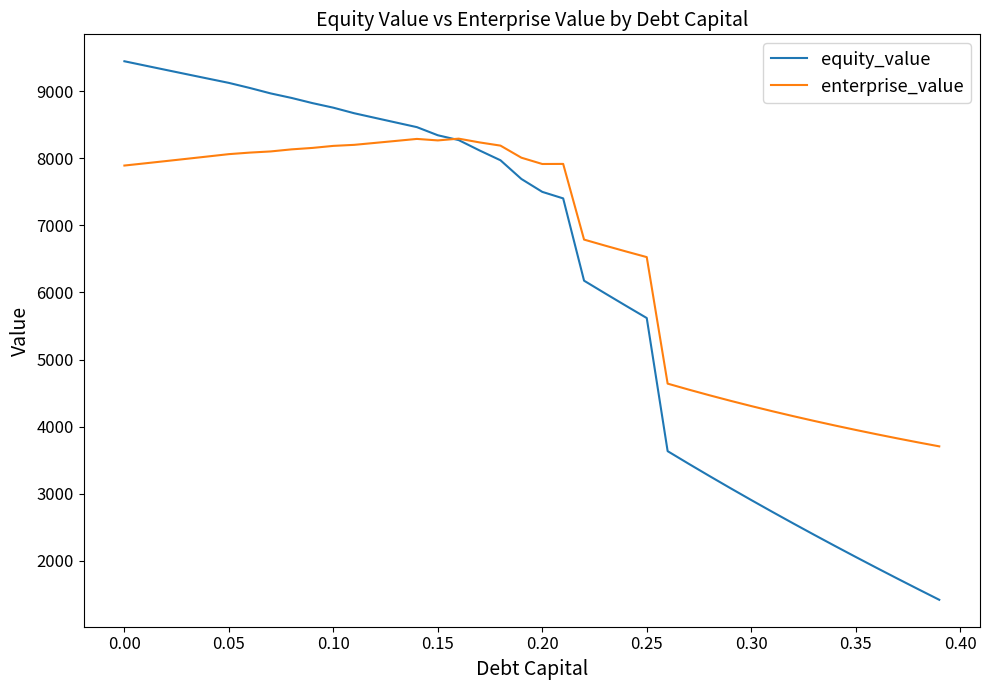

What is the greatest value displayed?

9446.8